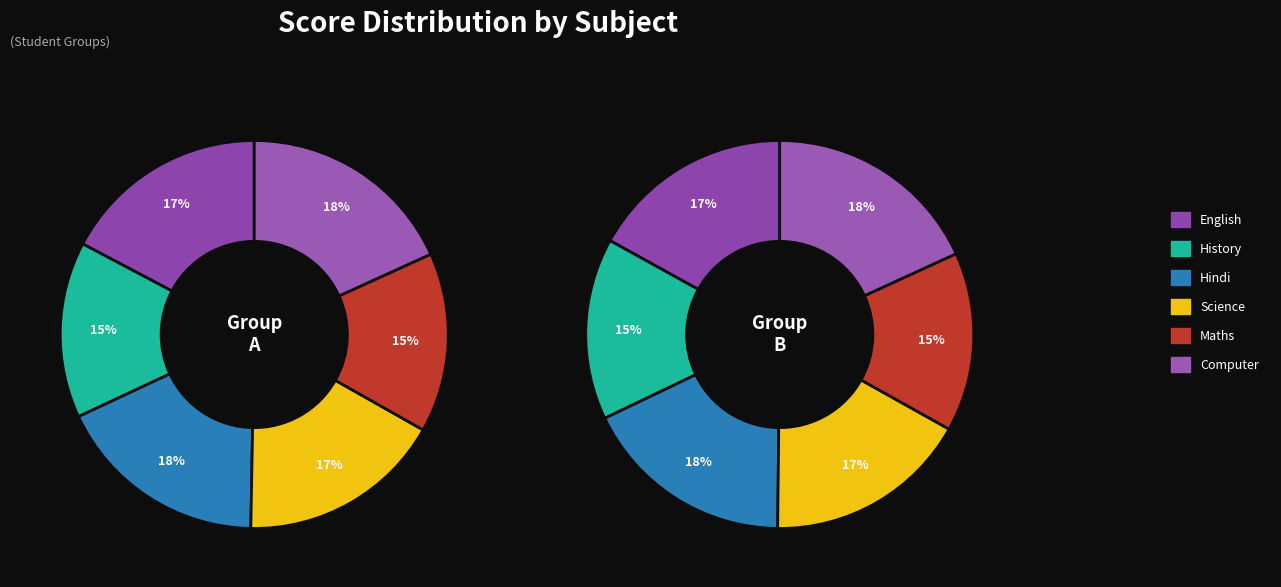

To the nearest percent, what is the difference between the largest and smallest slice percentages?

3%